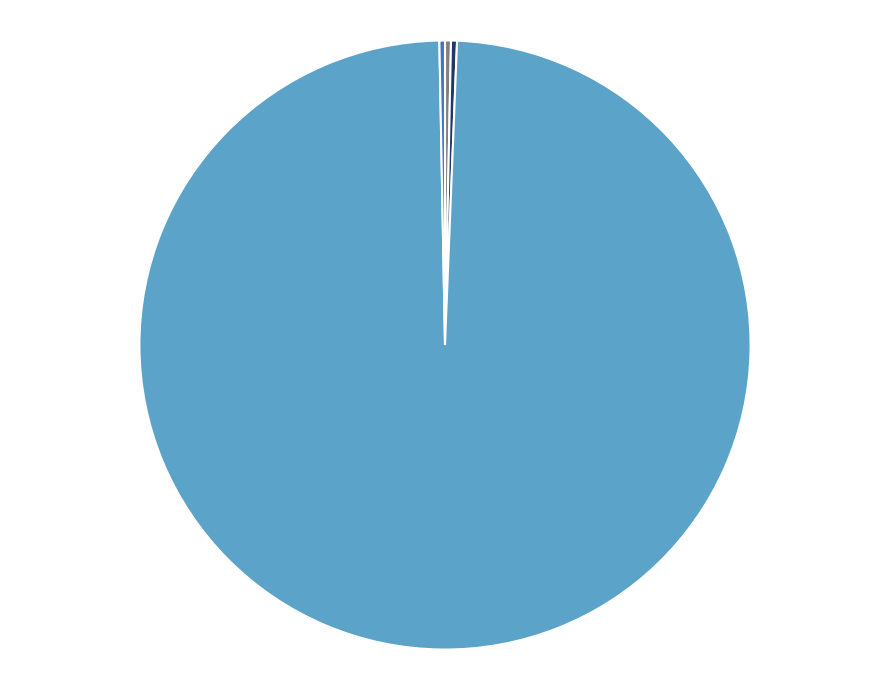

What is the majority slice?

Training Time